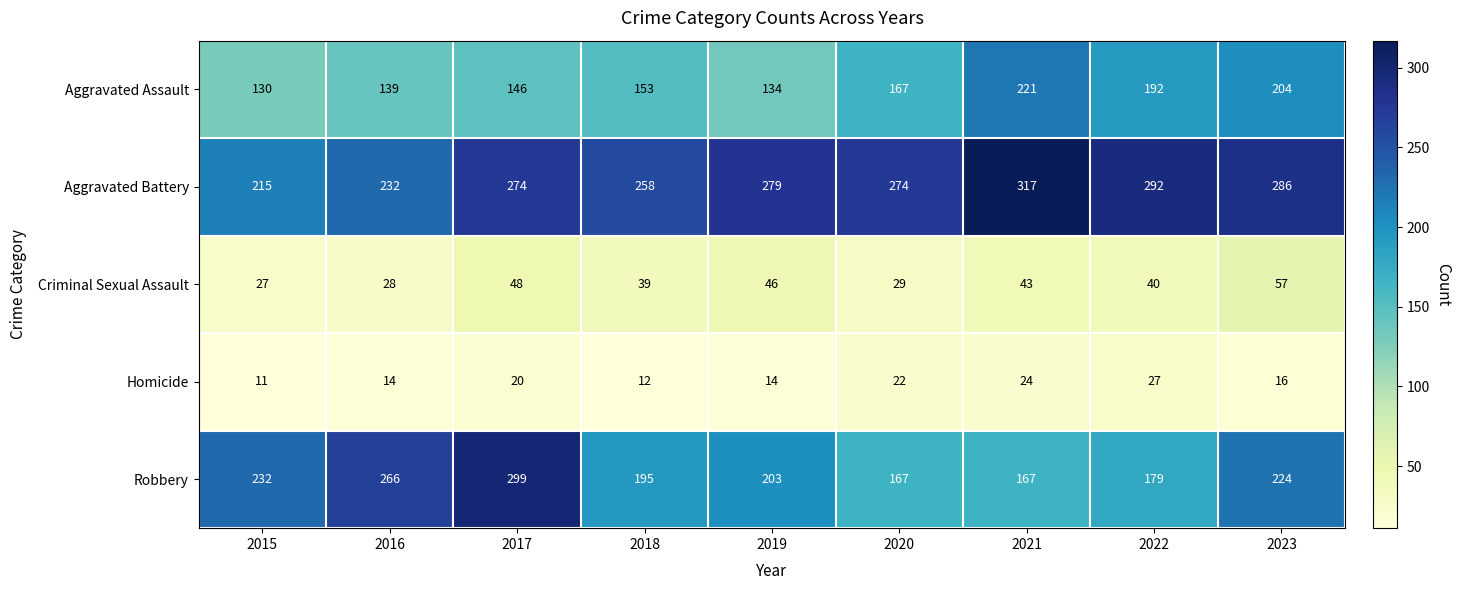

The Aggravated Battery series shows 232 at 2016. True or false?

True